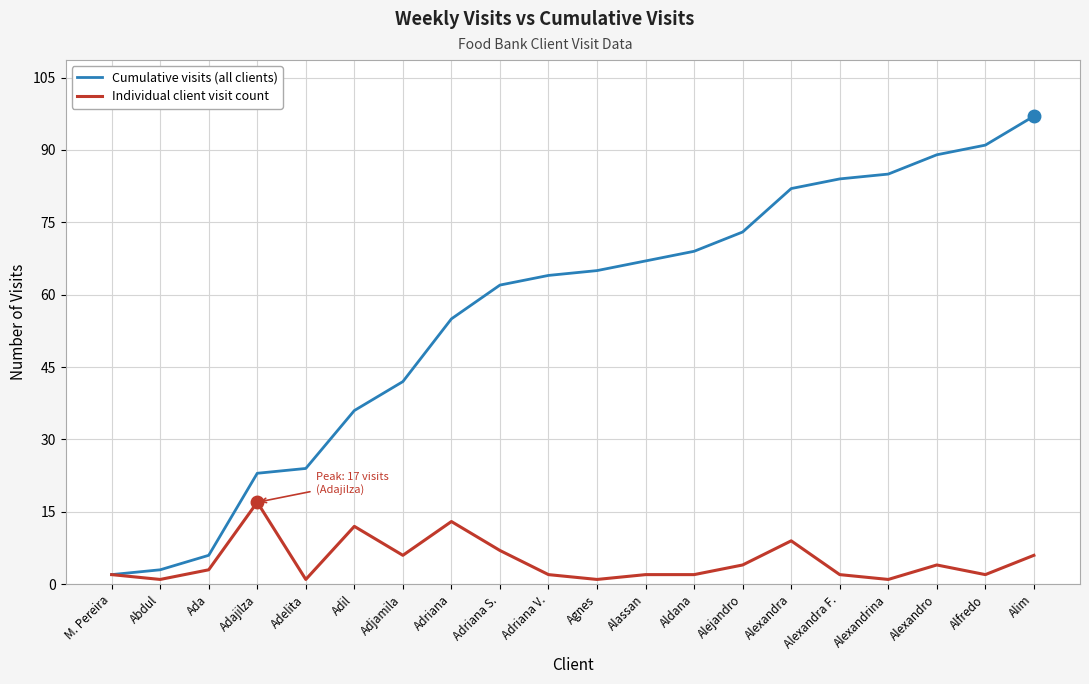

Reading left to right, list all the values displayed in this chart.

Cumulative visits (all clients): M. Pereira=2	Abdul=3	Ada=6	Adajilza=23	Adelita=24	Adil=36	Adjamila=42	Adriana=55	Adriana S.=62	Adriana V.=64	Agnes=65	Alassan=67	Aldana=69	Alejandro=73	Alexandra=82	Alexandra F.=84	Alexandrina=85	Alexandro=89	Alfredo=91	Alim=97
Individual client visit count: M. Pereira=2	Abdul=1	Ada=3	Adajilza=17	Adelita=1	Adil=12	Adjamila=6	Adriana=13	Adriana S.=7	Adriana V.=2	Agnes=1	Alassan=2	Aldana=2	Alejandro=4	Alexandra=9	Alexandra F.=2	Alexandrina=1	Alexandro=4	Alfredo=2	Alim=6